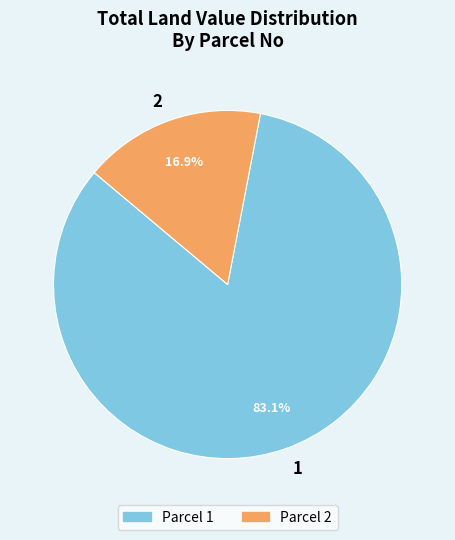

To the nearest percent, what portion does 1 represent?

83%